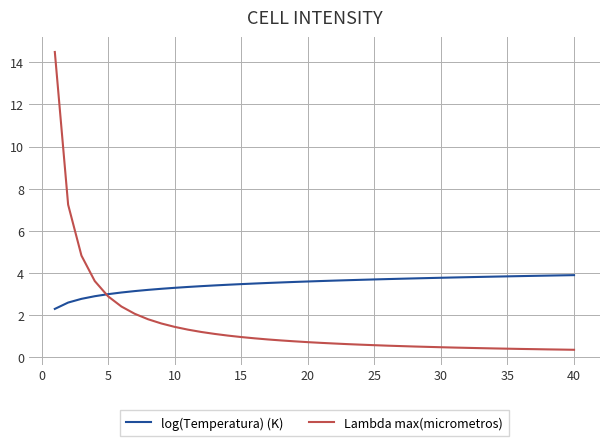

Which series has the largest range (max minus min)?

Lambda max(micrometros)